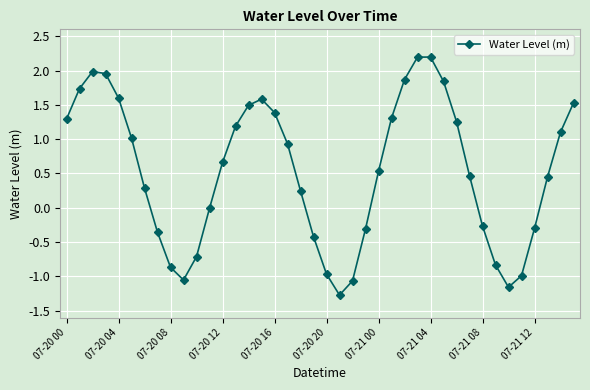

True or false: the data has more than 2 interior local peaks.

True